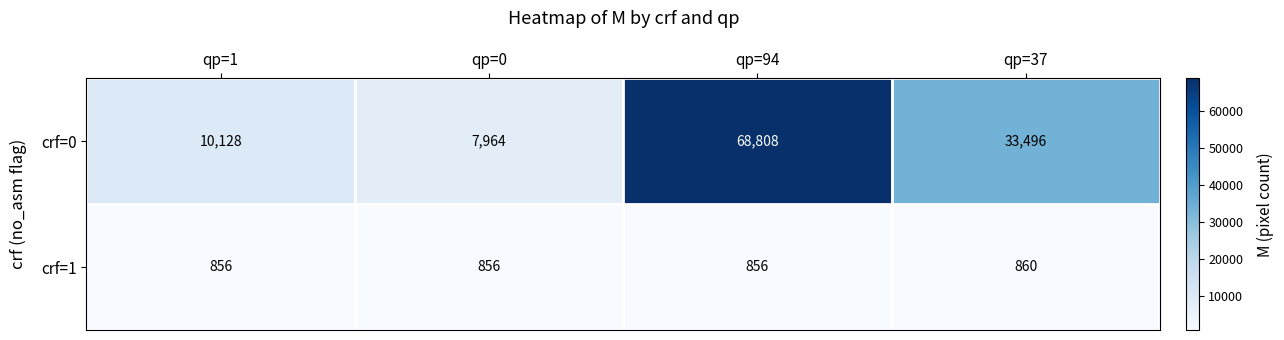

List the series in order of their peak value, lowest first.

crf=1, crf=0